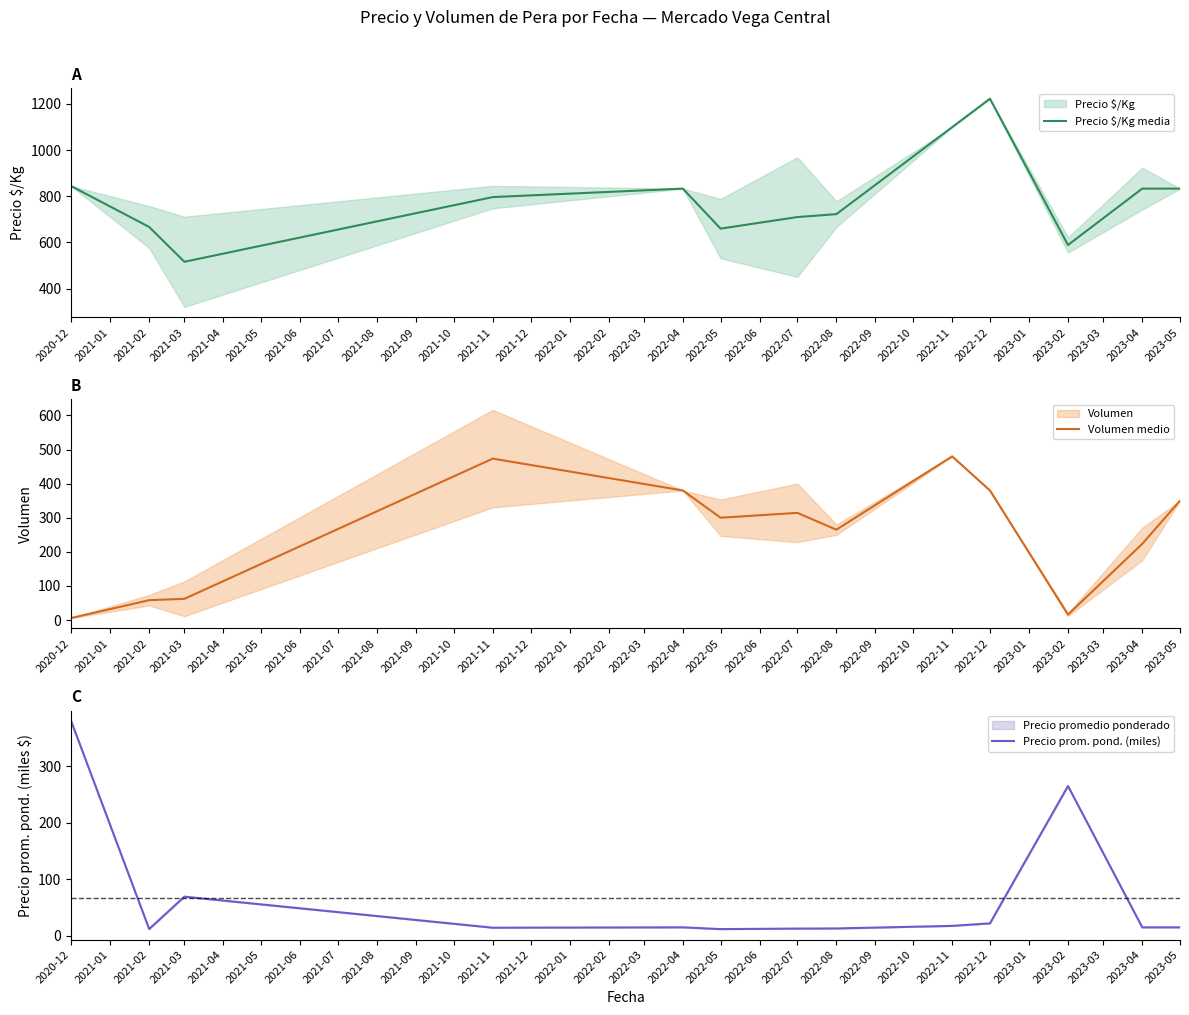

Which category has the lowest value in the Precio $/Kg media series?

2021-03